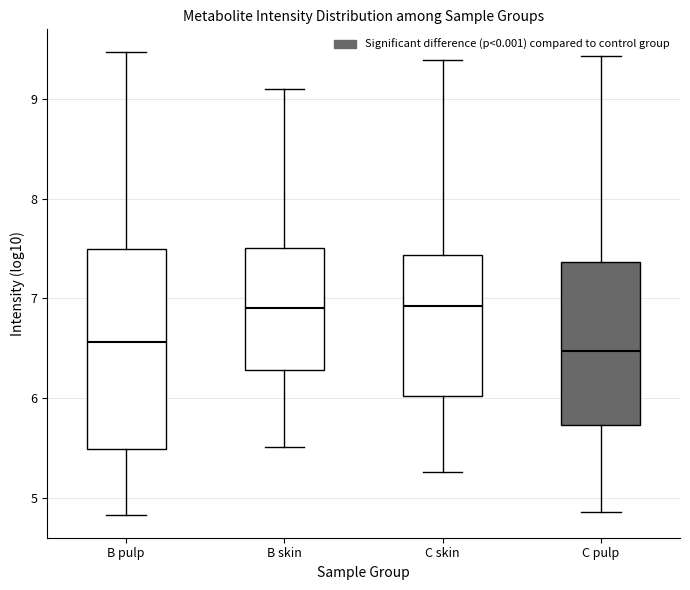

Reading left to right, read every box against the y-axis: the position of its median line, the range the box covers, and the ends of its whiskers. The values are not printed on the chart, so give them approximately, as read against the axis.

B pulp: median 6.6, box 5.5 to 7.5, whiskers 4.8 to 9.5
B skin: median 6.9, box 6.3 to 7.5, whiskers 5.5 to 9.1
C skin: median 6.9, box 6.0 to 7.4, whiskers 5.3 to 9.4
C pulp: median 6.5, box 5.7 to 7.4, whiskers 4.9 to 9.4